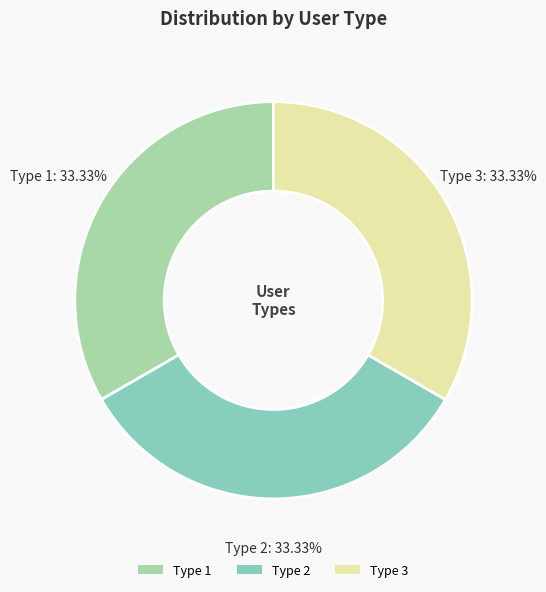

Is there a majority slice in this chart?

No